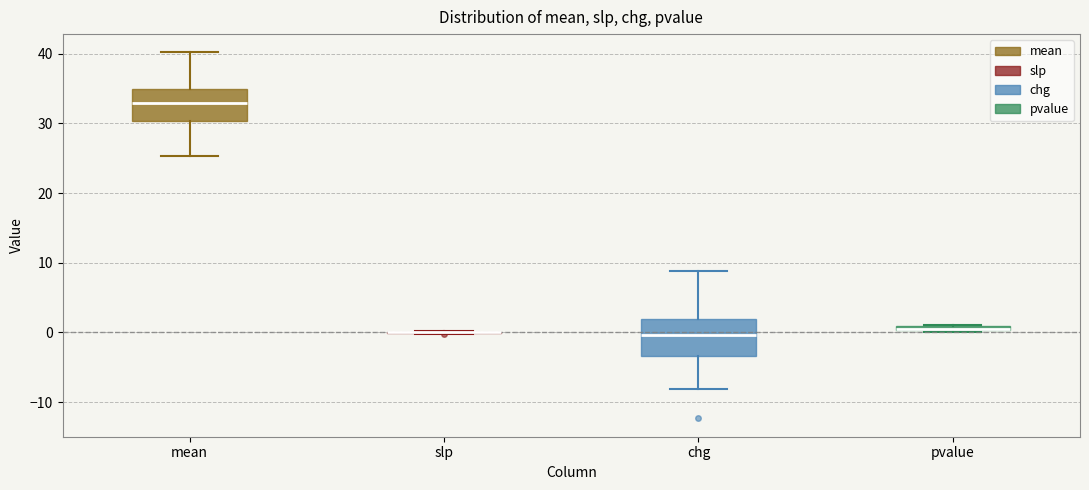

Where does the median line of the box for mean sit on the y-axis? The values are not printed on the chart, so give them approximately, as read against the axis.

33